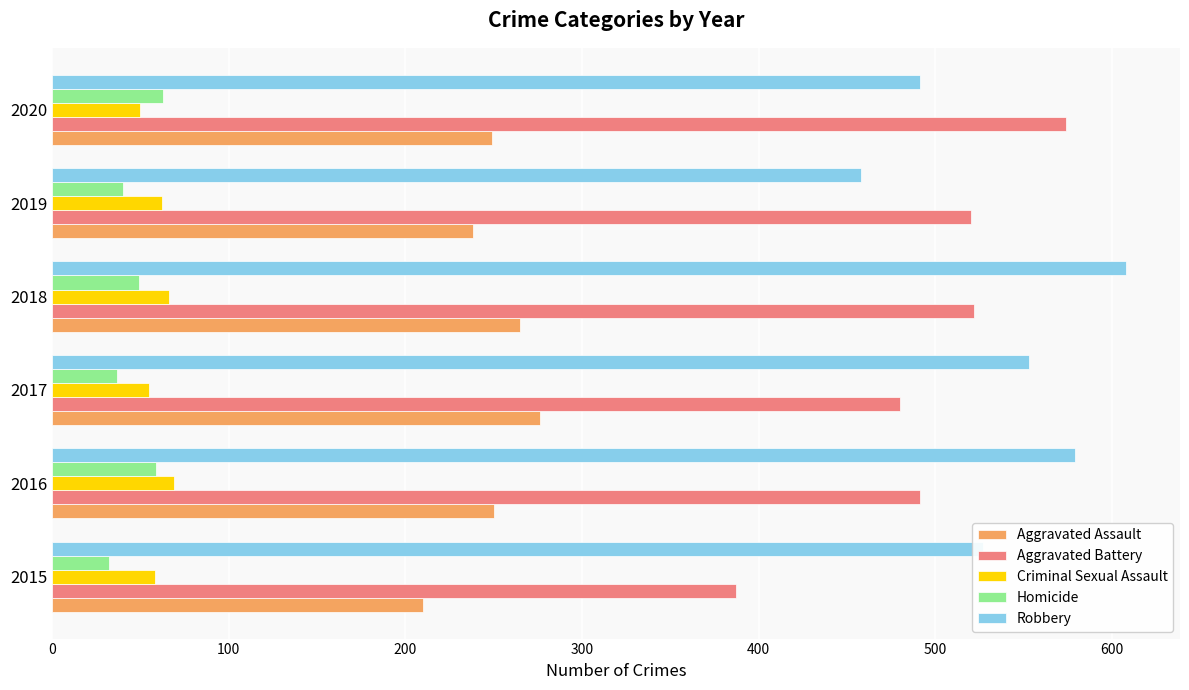

What is the spread (max minus min) of values at 2020?

524